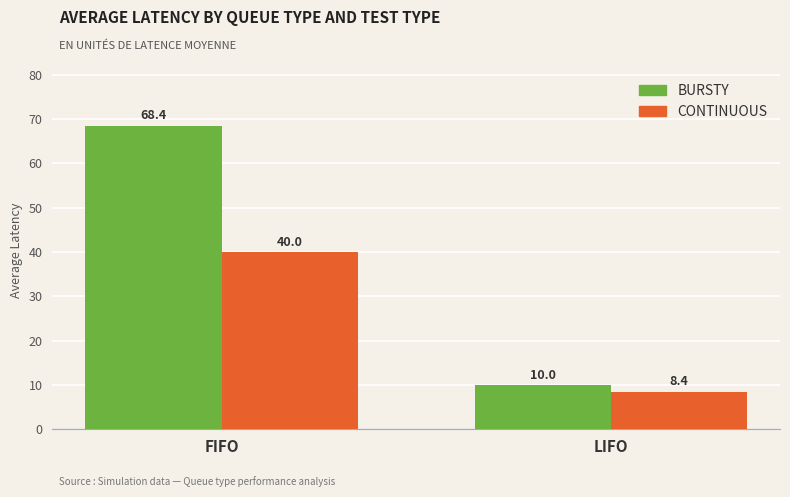

Reading left to right, list all the values displayed in this chart.

BURSTY: 68.4	10.0
CONTINUOUS: 40.0	8.4